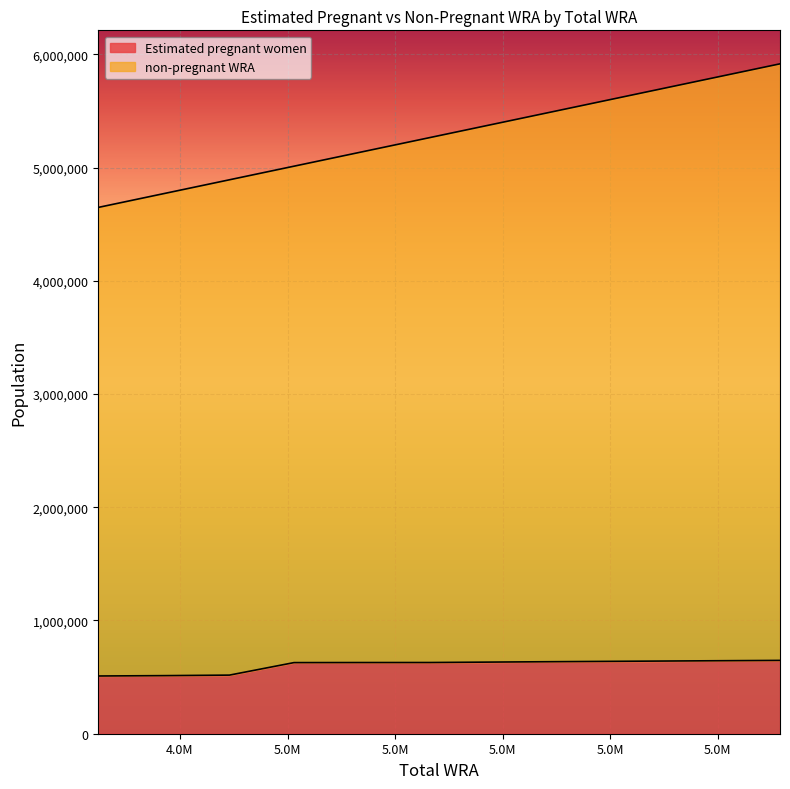

Reading left to right, list all the values displayed in this chart.

Estimated pregnant women: 509816.0	512975.3	517602.8	628058.2	628640.2	628879.0	633057.9	637014.5	640745.3	644246.6	647544.6
non-pregnant WRA: 4648000.0	4771000.0	4892000.0	5012000.0	5136000.0	5265000.0	5392000.0	5525000.0	5657000.0	5789000.0	5916000.0